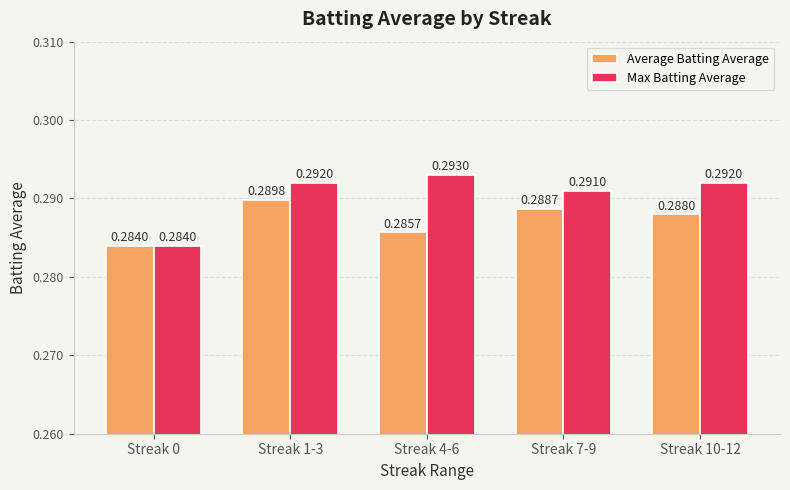

What is the label of the 5th bar from the right?

Streak 0